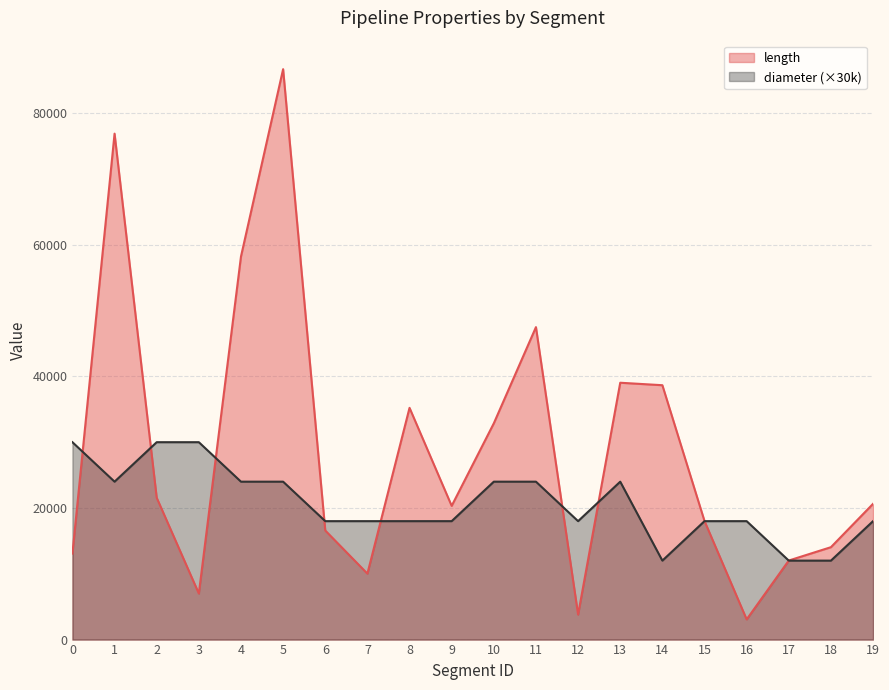

Which has a higher value, 13 or 7?

13